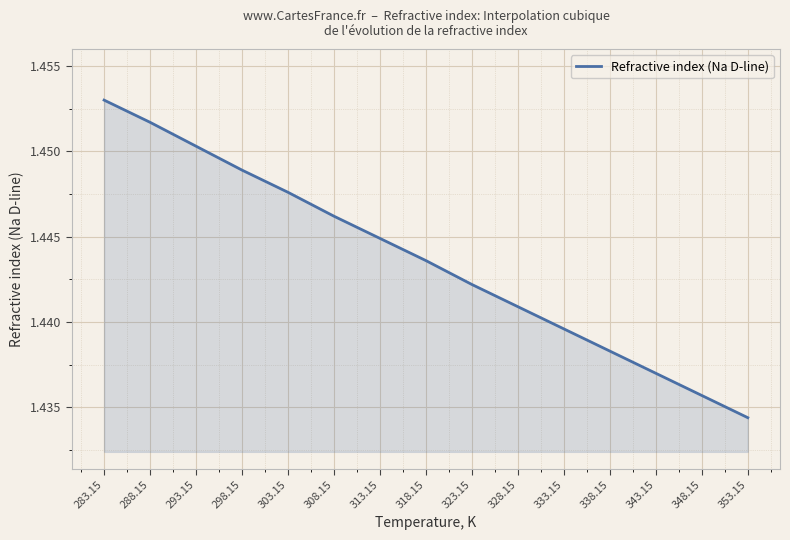

List the labels in order of value, smallest first.

353.15, 348.15, 343.15, 338.15, 333.15, 328.15, 323.15, 318.15, 313.15, 308.15, 303.15, 298.15, 293.15, 288.15, 283.15